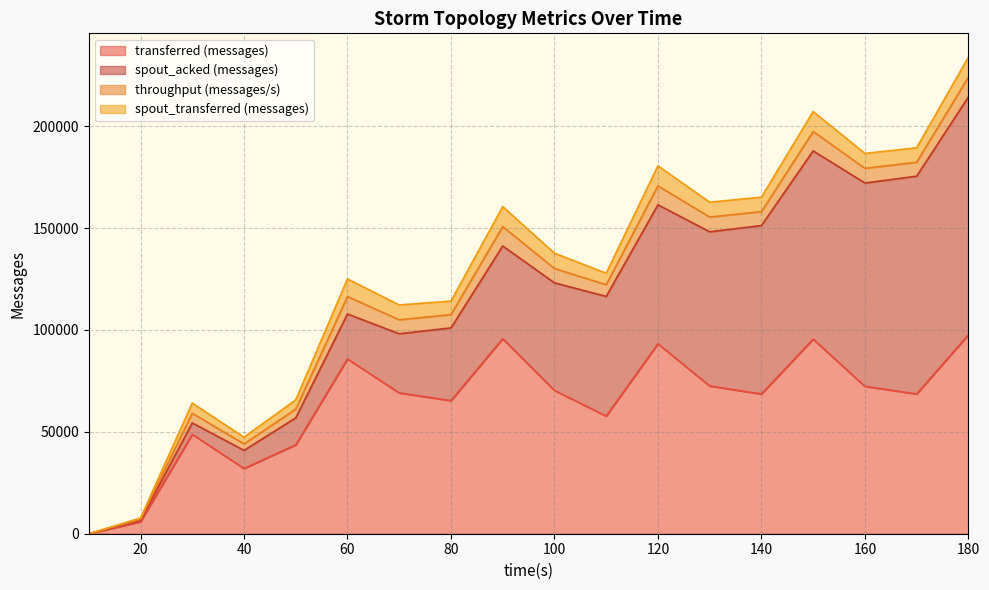

How many values are above zero?

17